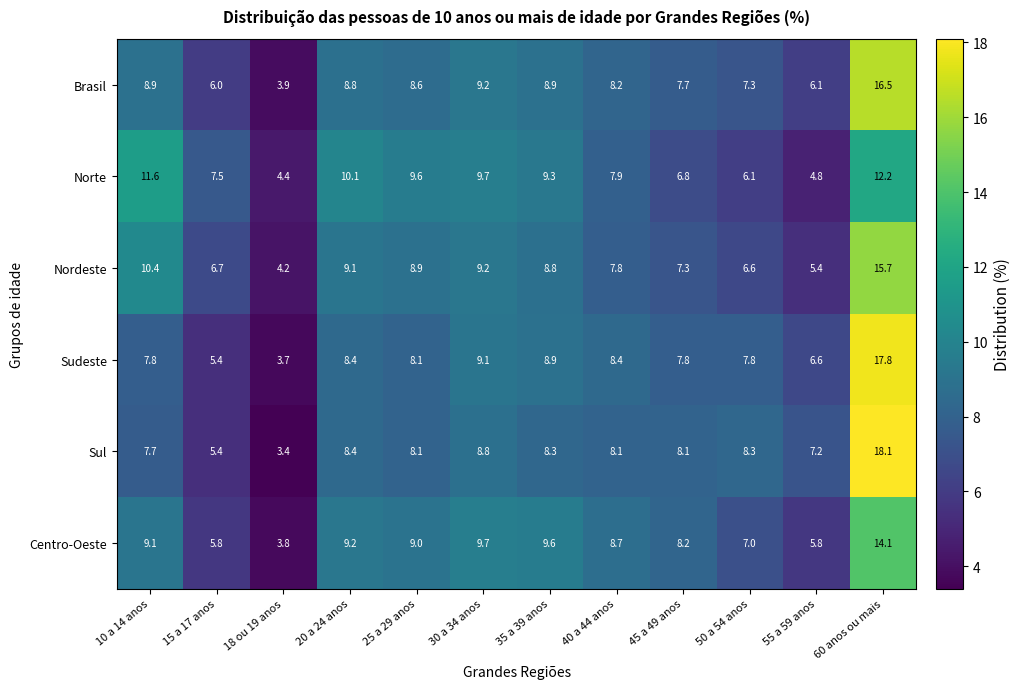

The value of Sul at 60 anos ou mais is 18.1. True or false?

True